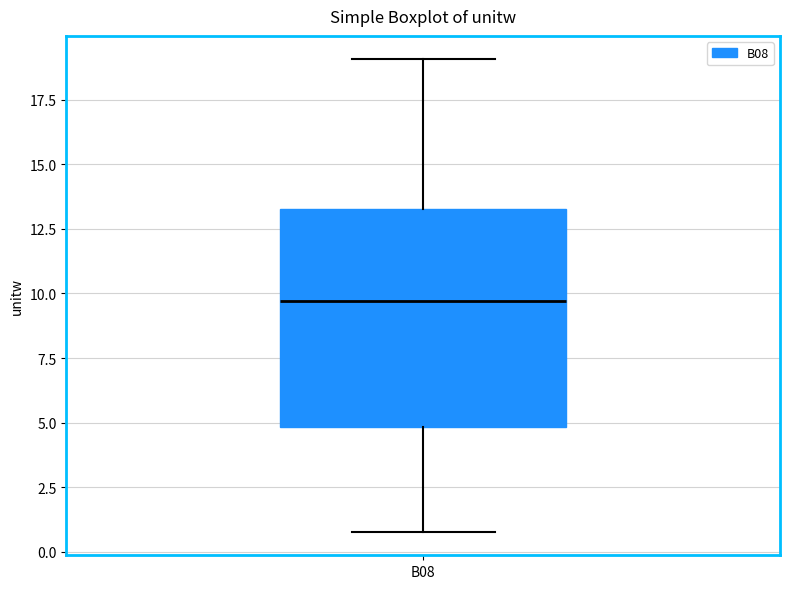

Read this box plot against the y-axis: the position of the median line, the range covered by the box, and the ends of both whiskers. The values are not printed on the chart, so give them approximately, as read against the axis.

median 9.5, box 5.0 to 13.5, whiskers 1.0 to 19.0